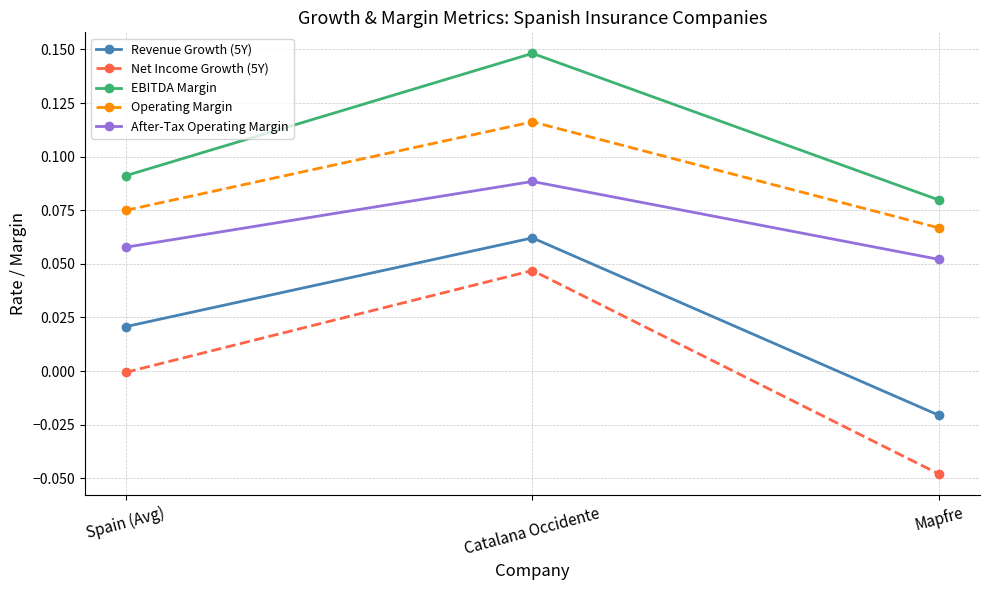

How many EBITDA Margin values are between 0 and 1?

3